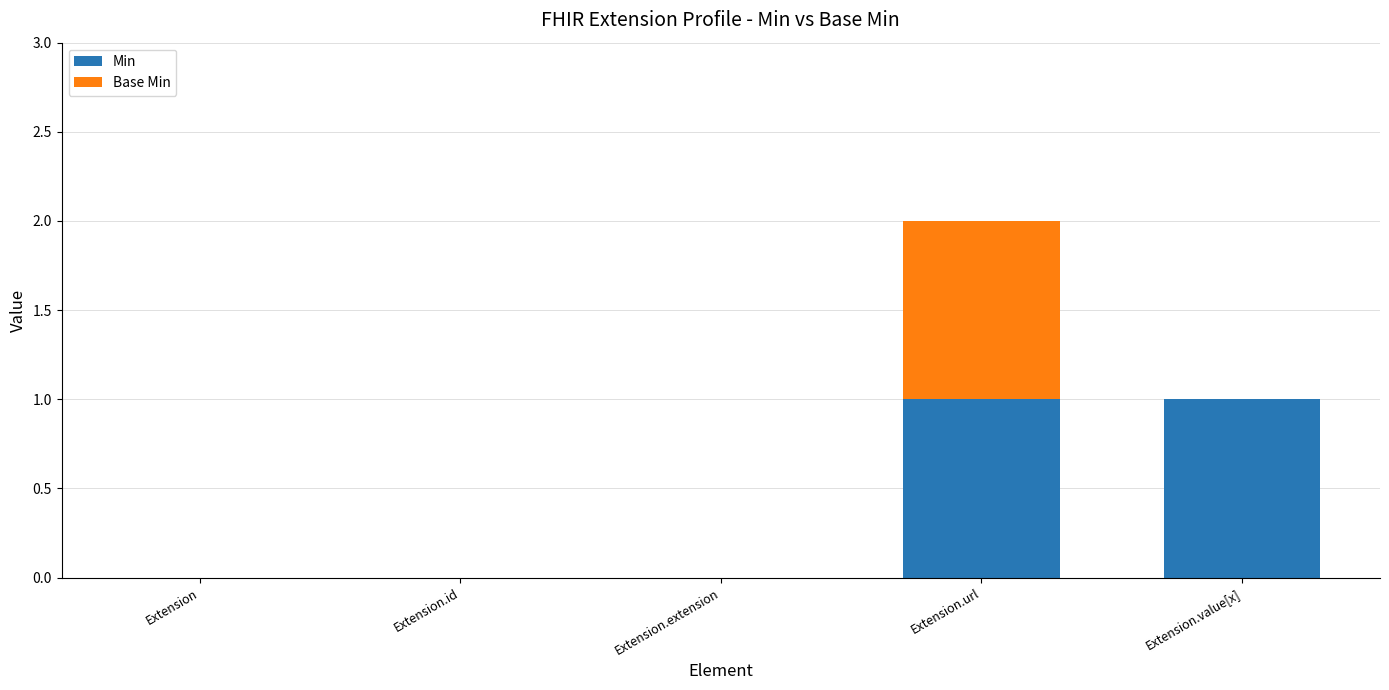

What is the sum of all Min values?

2